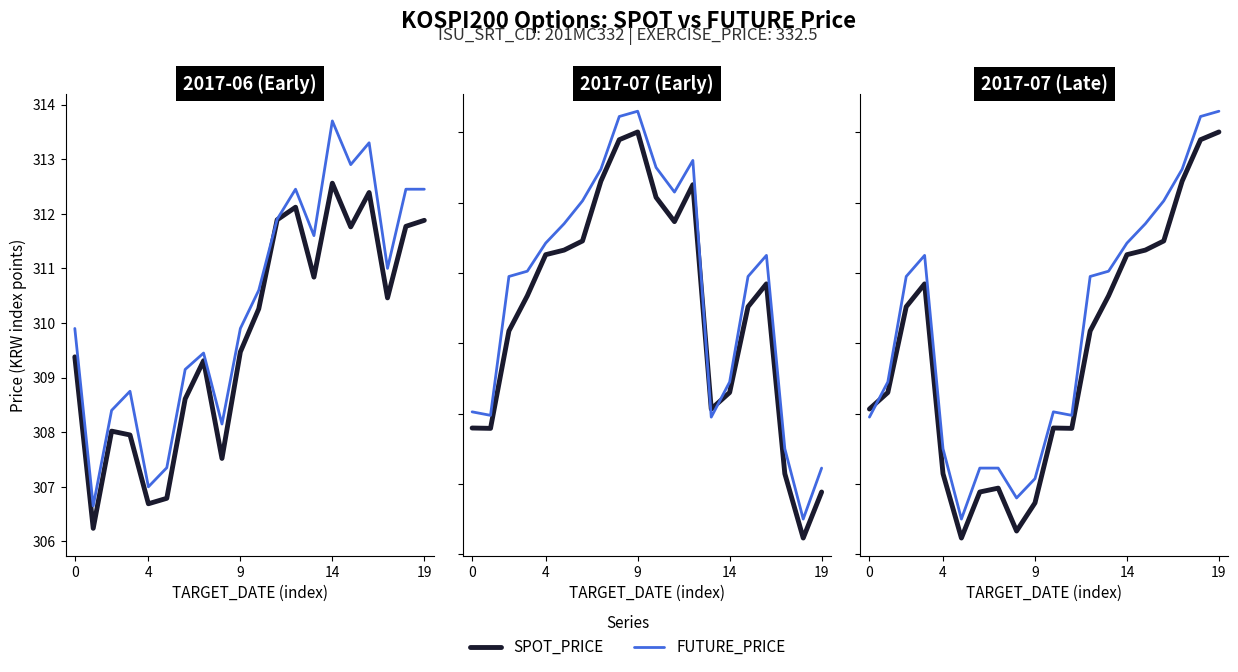

True or false: SPOT_PRICE and FUTURE_PRICE cross at least once.

True